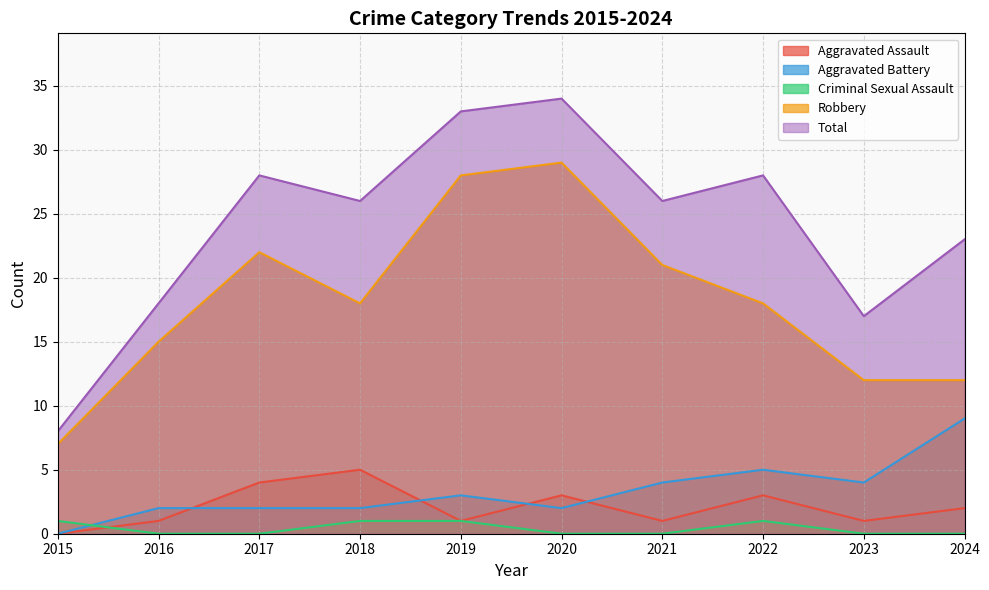

Between 2021 and 2022, which series saw the biggest shift?

Robbery